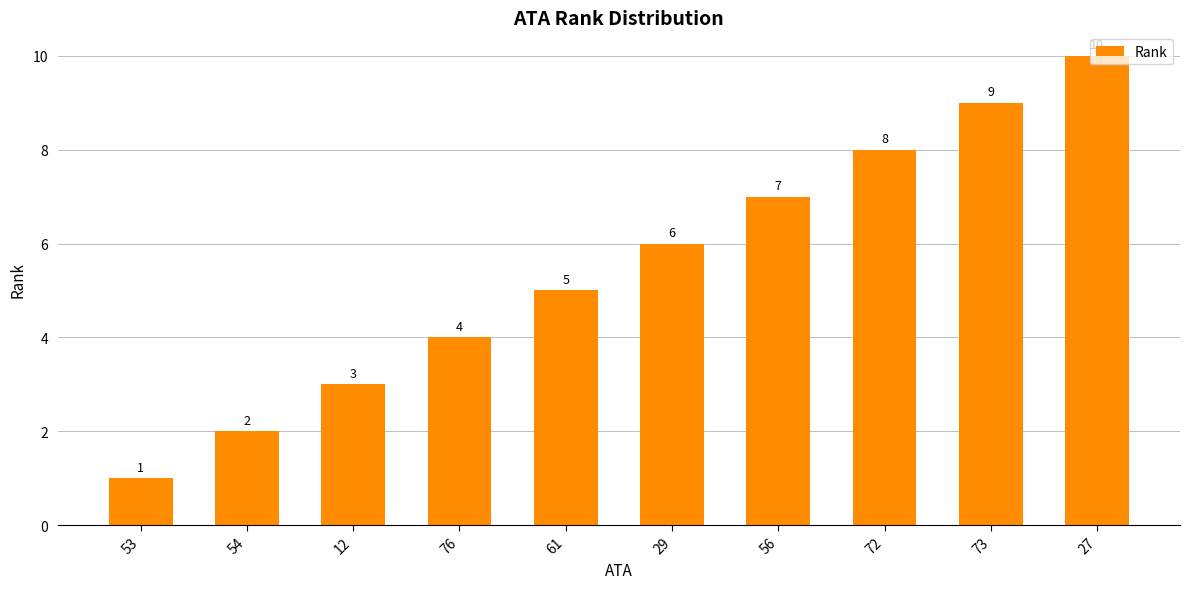

What is the difference between the maximum and second lowest values?

8